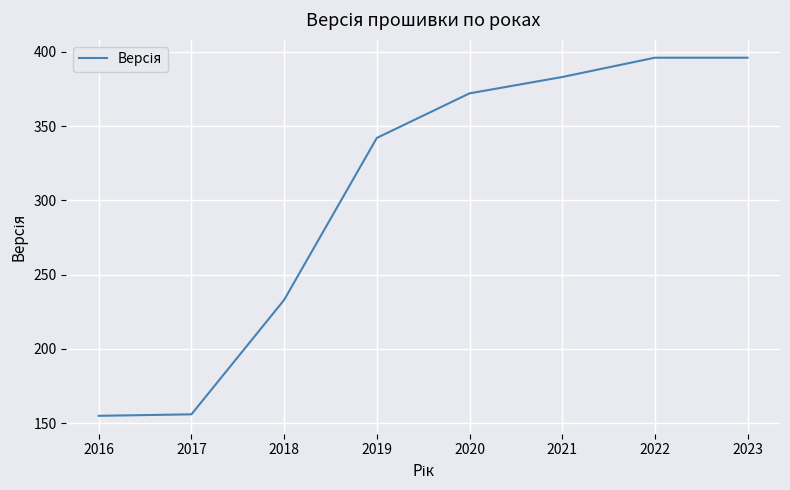

The value at 2020 is 644. True or false?

False